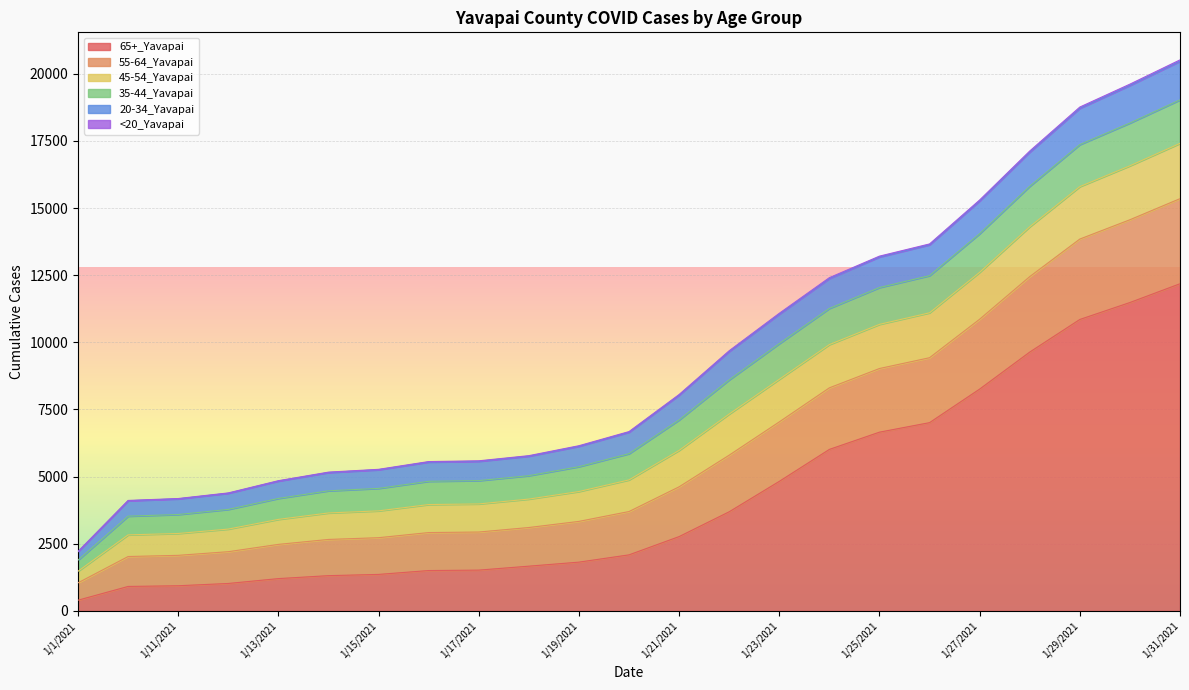

What position from the right is 1/12/2021?

20